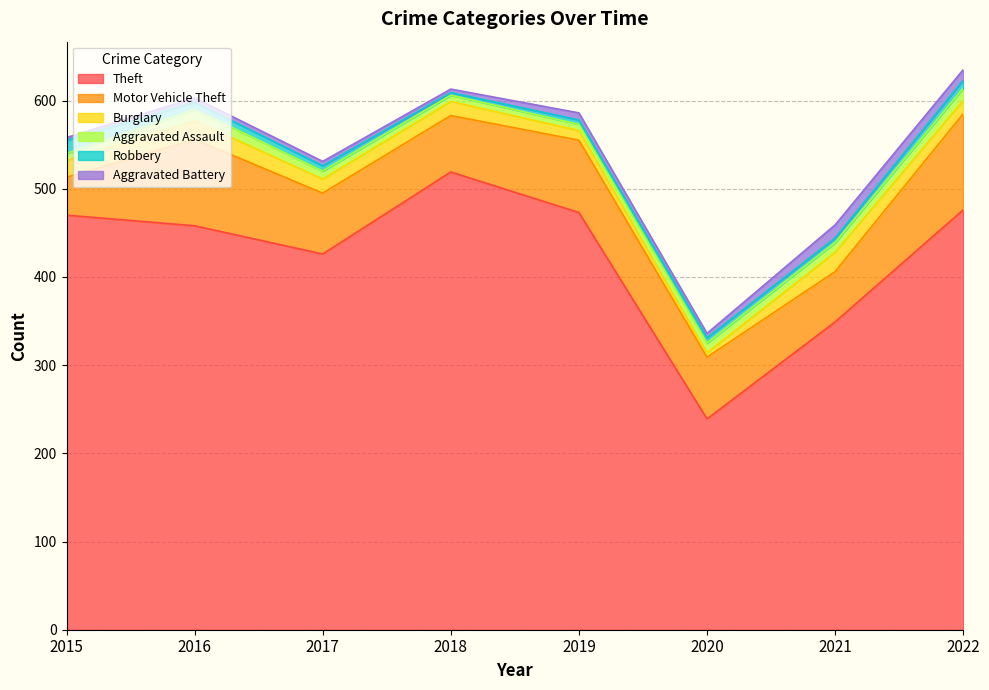

True or false: Burglary and Motor Vehicle Theft intersect in this chart.

False